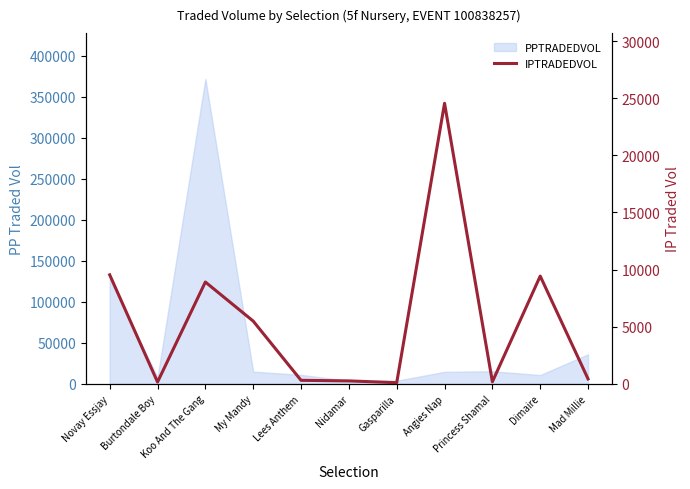

Does the chart display data point markers on the line(s)?

No